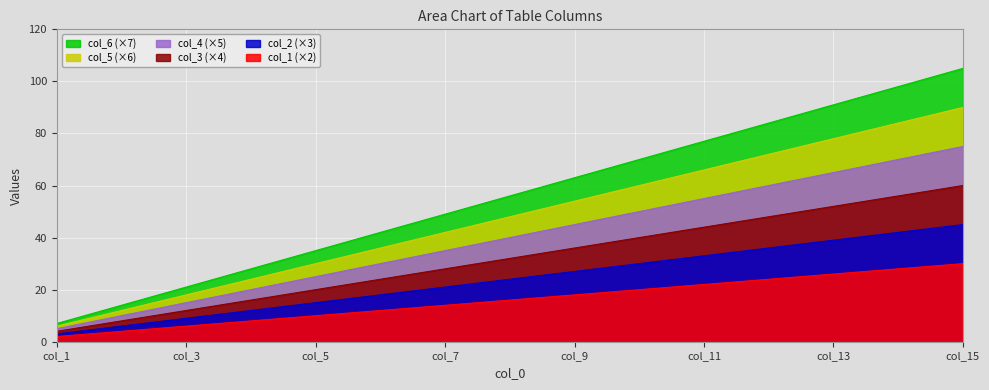

True or false: col_6 has more than 2 points higher than both neighbors.

False